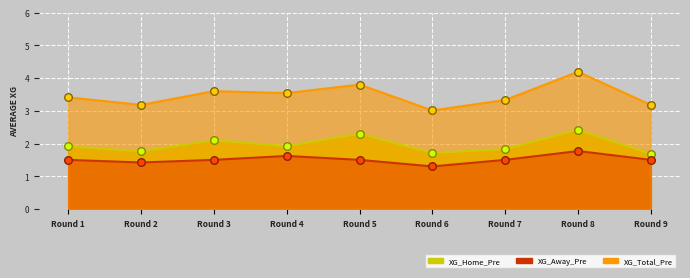

Which series has the largest total across all categories?

XG_Total_Pre